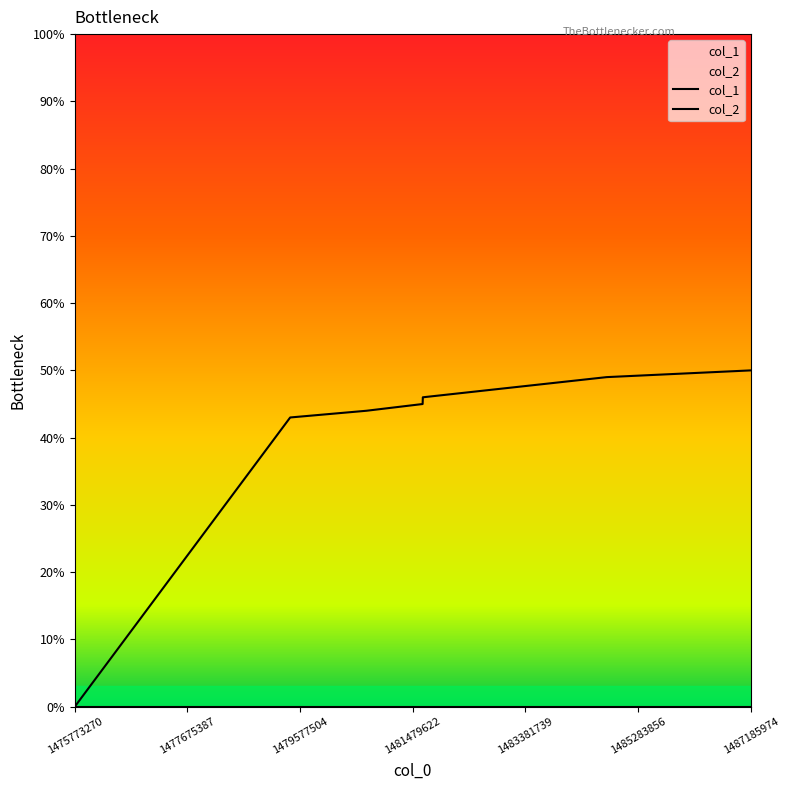

Does the chart have visible grid lines?

No